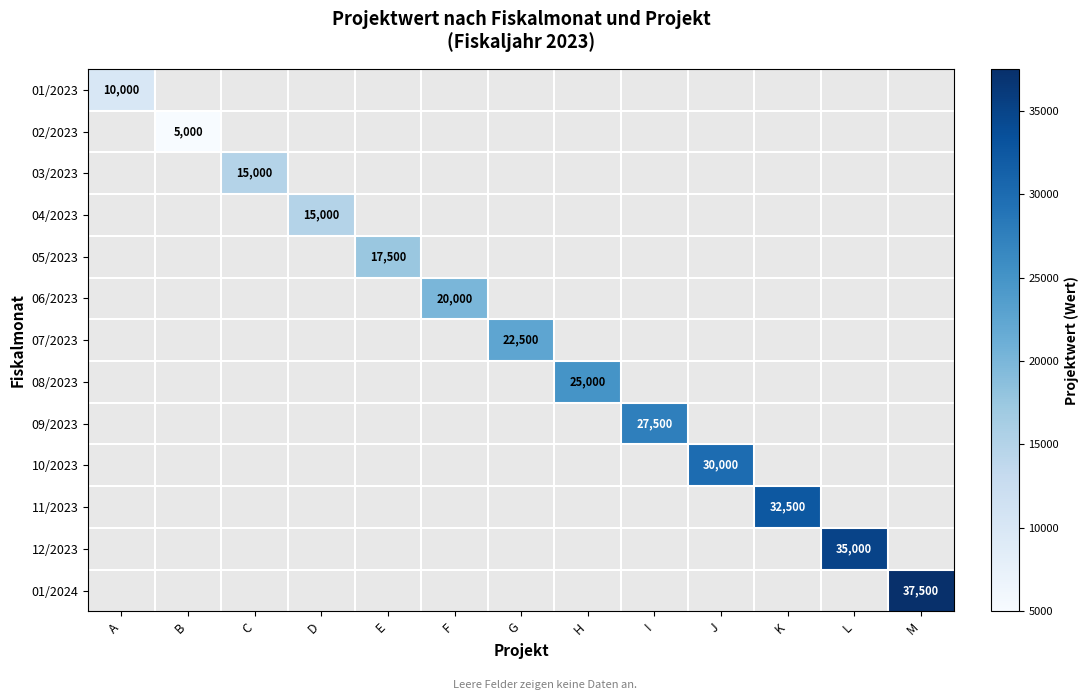

How many values in 03/2023 are above zero?

1